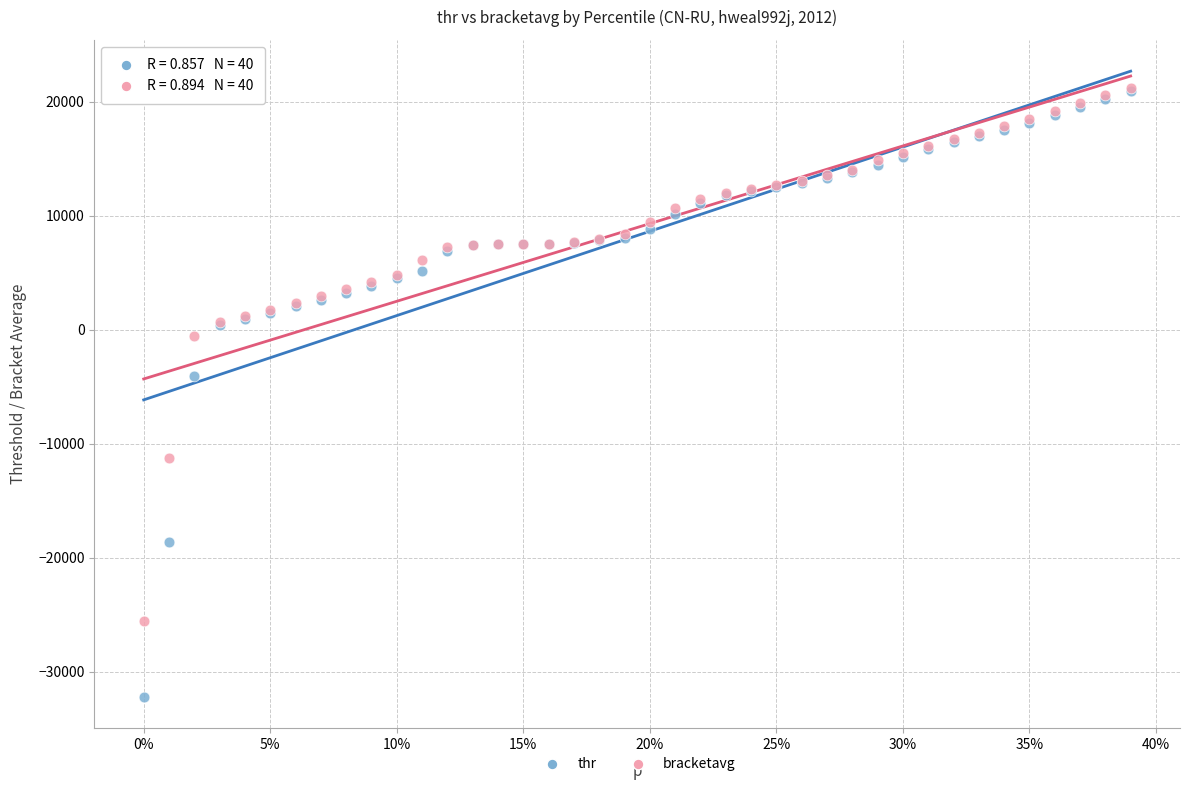

Across all series, what Y value is closest to -5514?

-4090.0